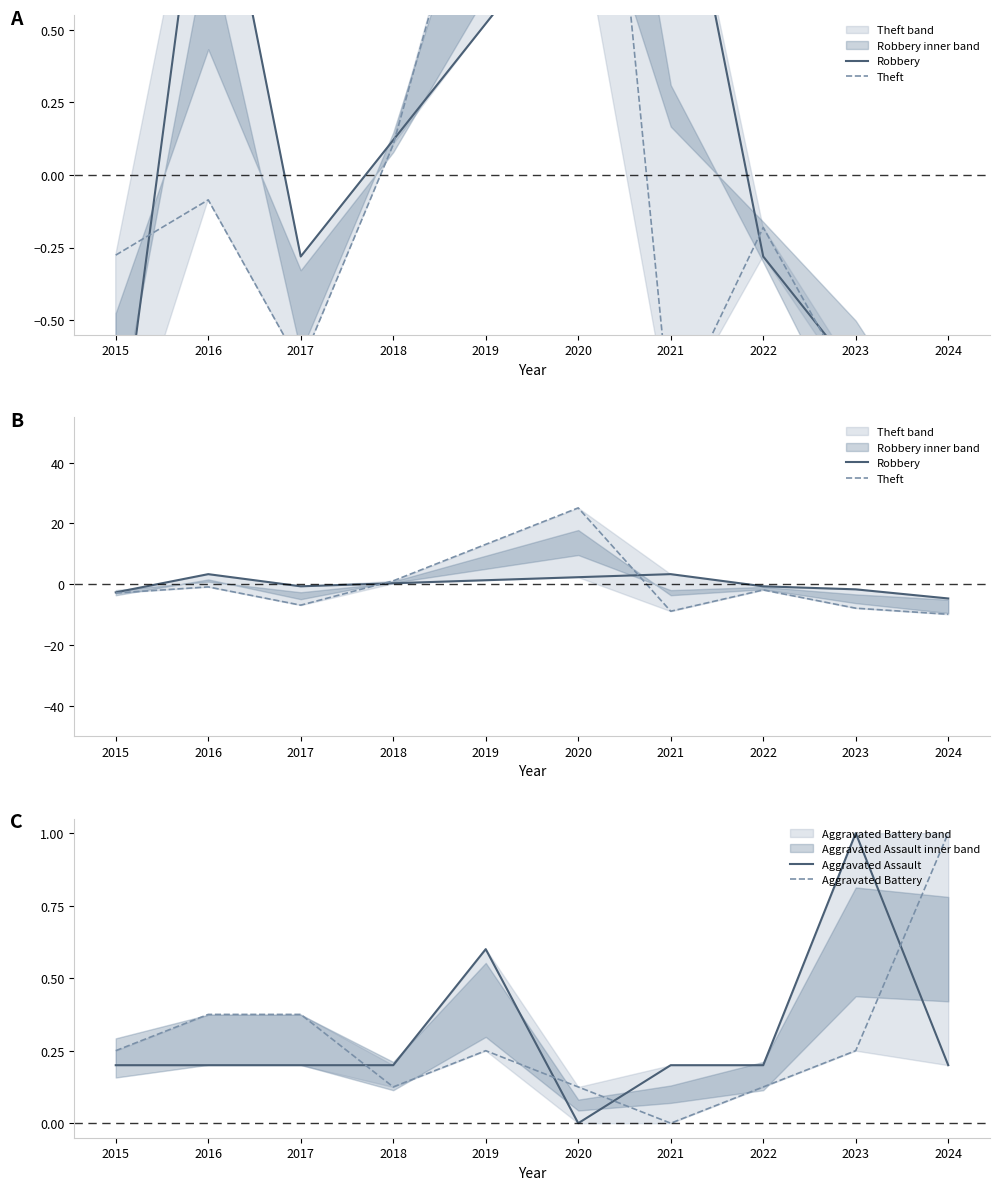

Rank the series by their maximum value, from highest to lowest.

Theft, Robbery, Aggravated Assault, Aggravated Battery